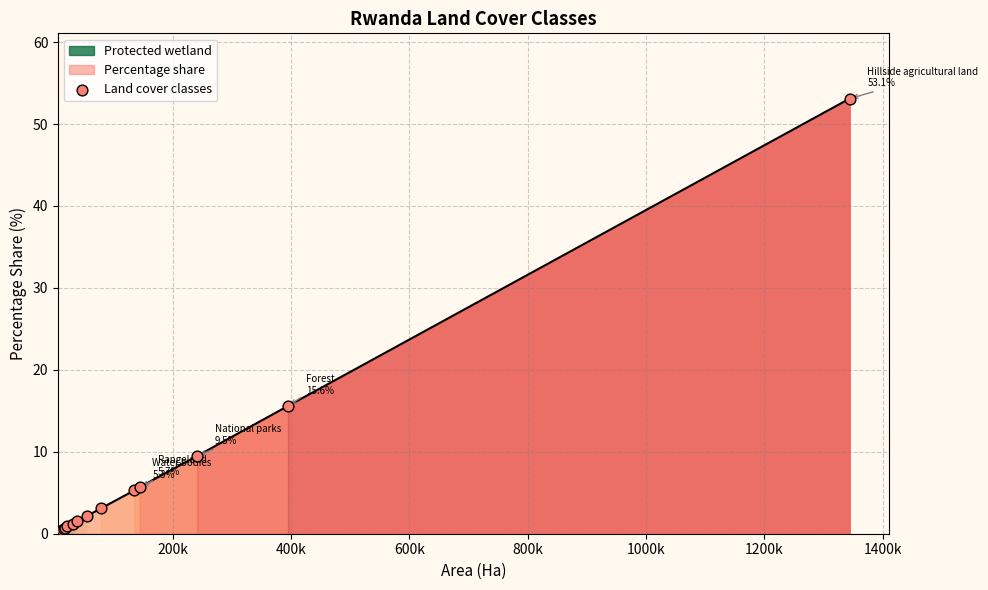

What is the maximum value for Percentage share?

53.1